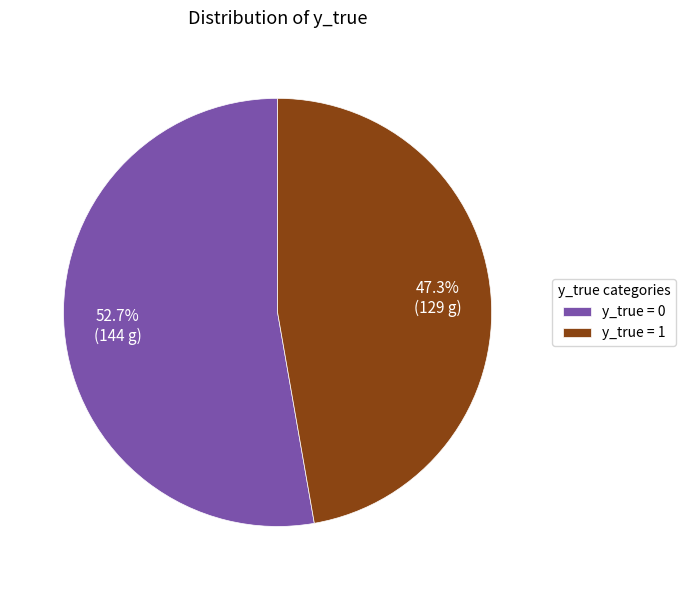

What is the majority slice?

y_true = 0